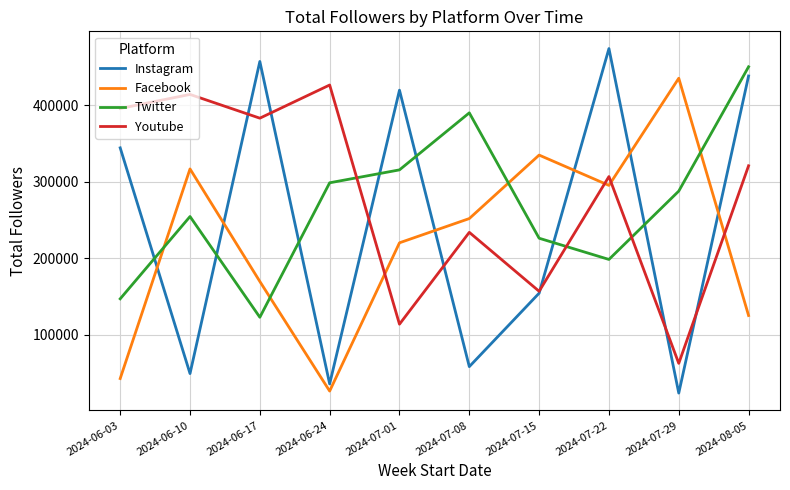

Reading left to right, transcribe all the data shown in this chart.

Instagram: 344084	49157	456946	35664	419447	58223	154169	473812	23664	437968
Facebook: 42654	316555	169496	26295	220020	251694	334626	295032	435034	125034
Twitter: 146834	254347	122732	298421	315305	389810	226002	198278	287574	449994
Youtube: 395536	413878	382851	426184	113678	233694	156683	306564	62499	320650